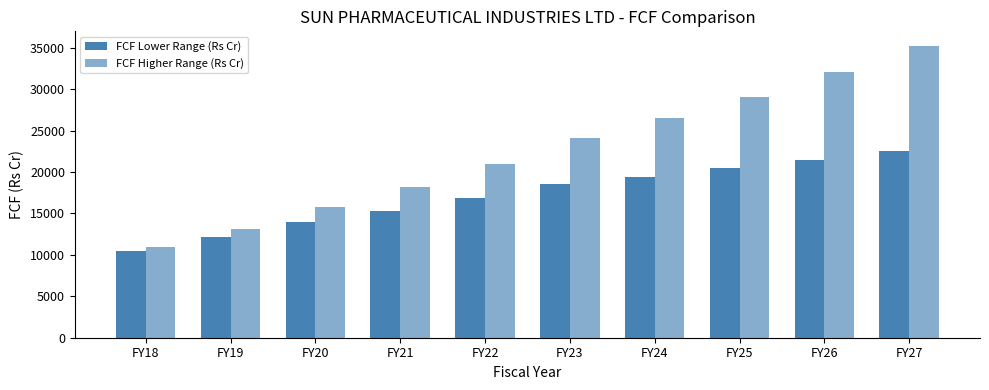

Does the chart contain stacked bars?

No